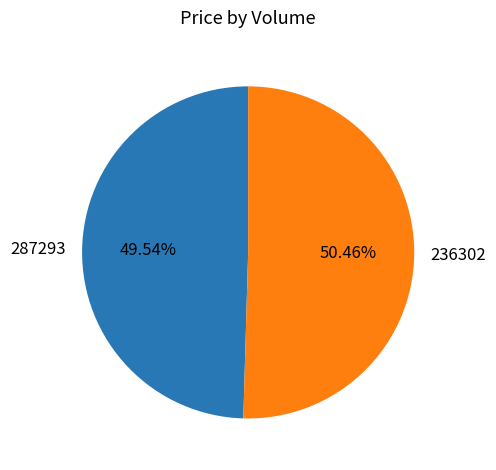

What is the largest slice in the pie chart?

236302